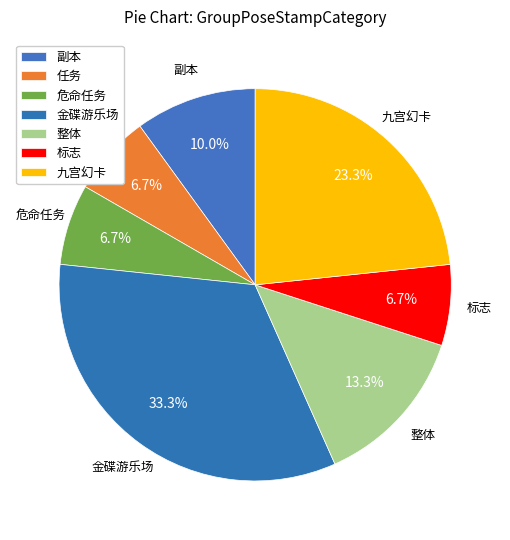

Is there any slice that represents more than half of the pie?

No